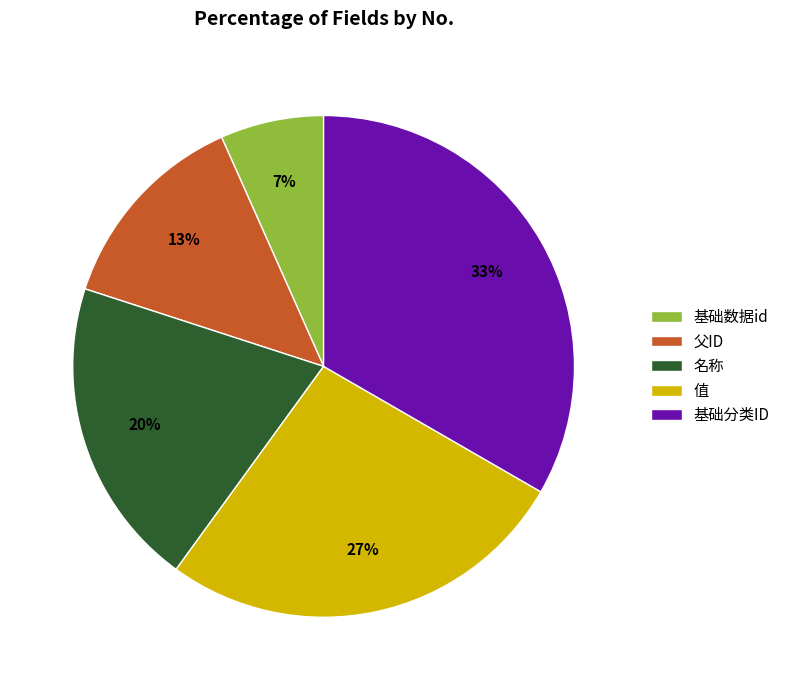

Combined, do 基础分类ID and 名称 account for over 50%?

Yes